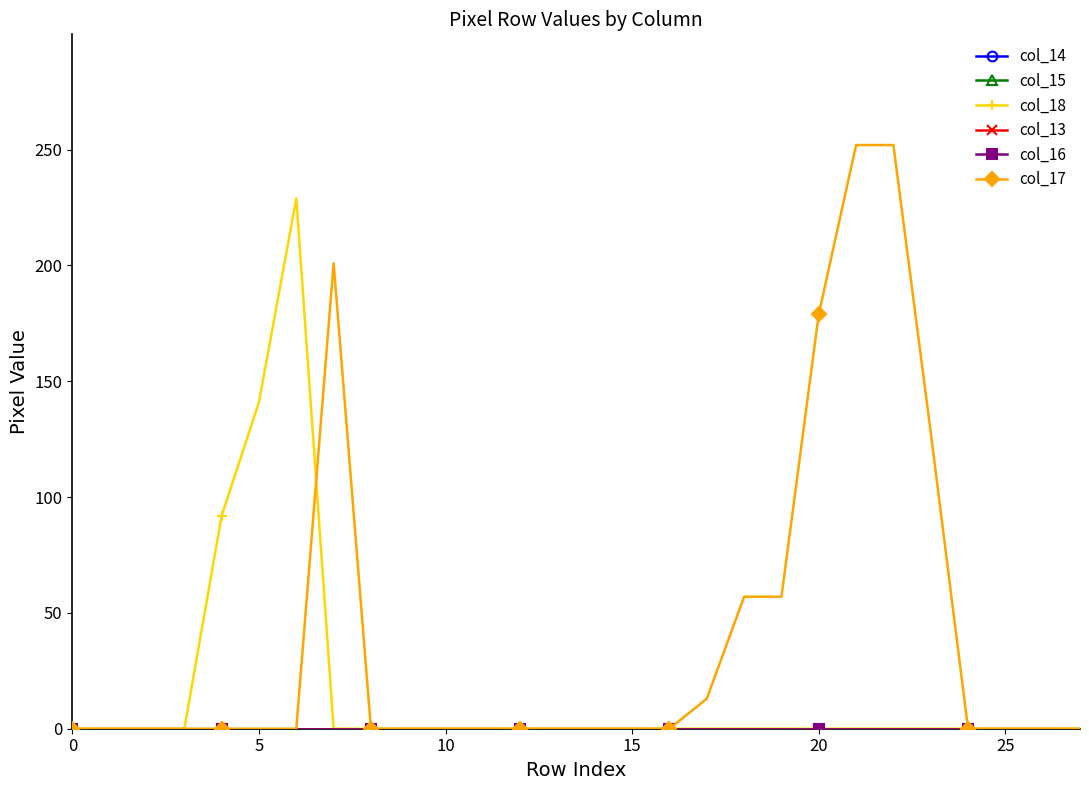

What is the label of the 27th point from the left?

26